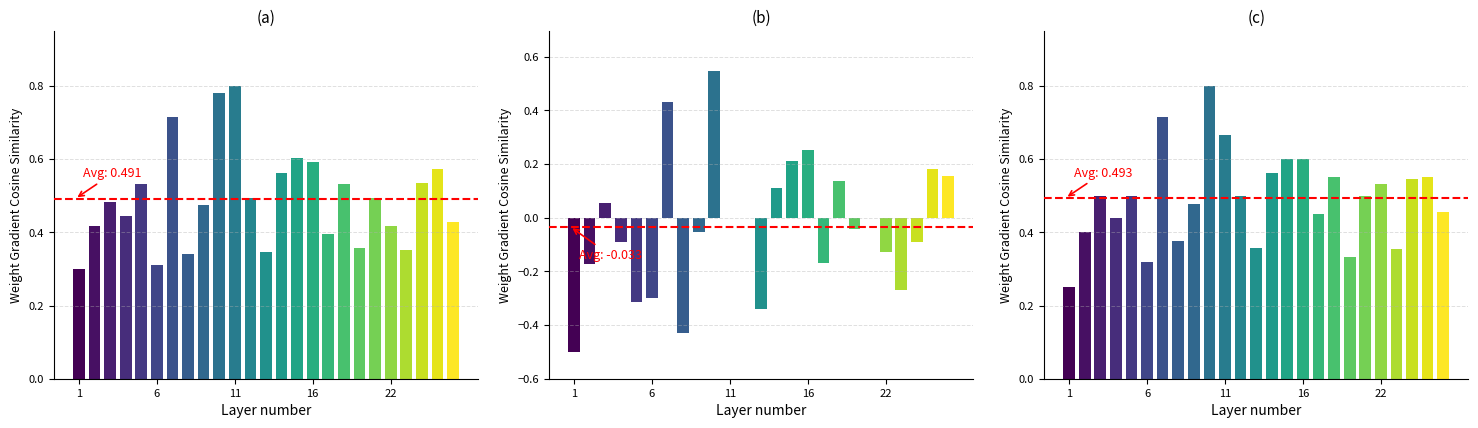

Which category has the highest value across all series?

11